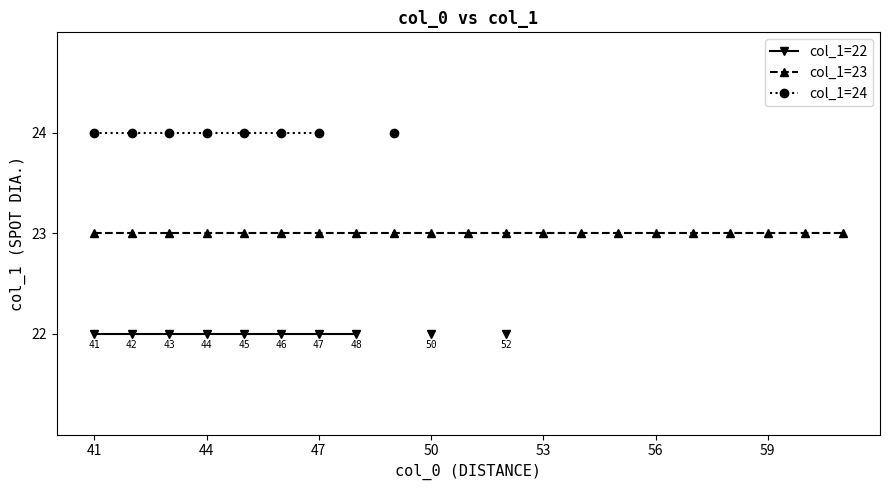

Is the value of col_1=22 at 53 greater than the value of col_1=24 at 19?

No